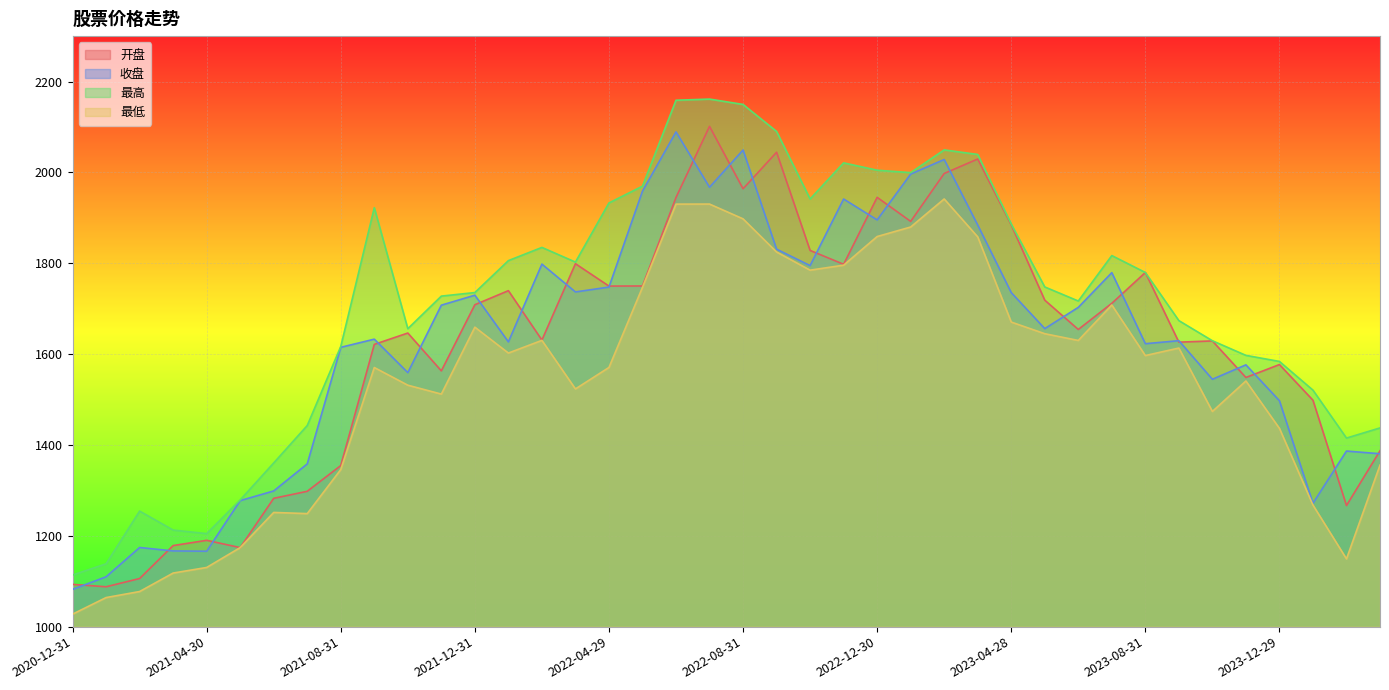

Where is the first local minimum for 开盘?

2021-01-29